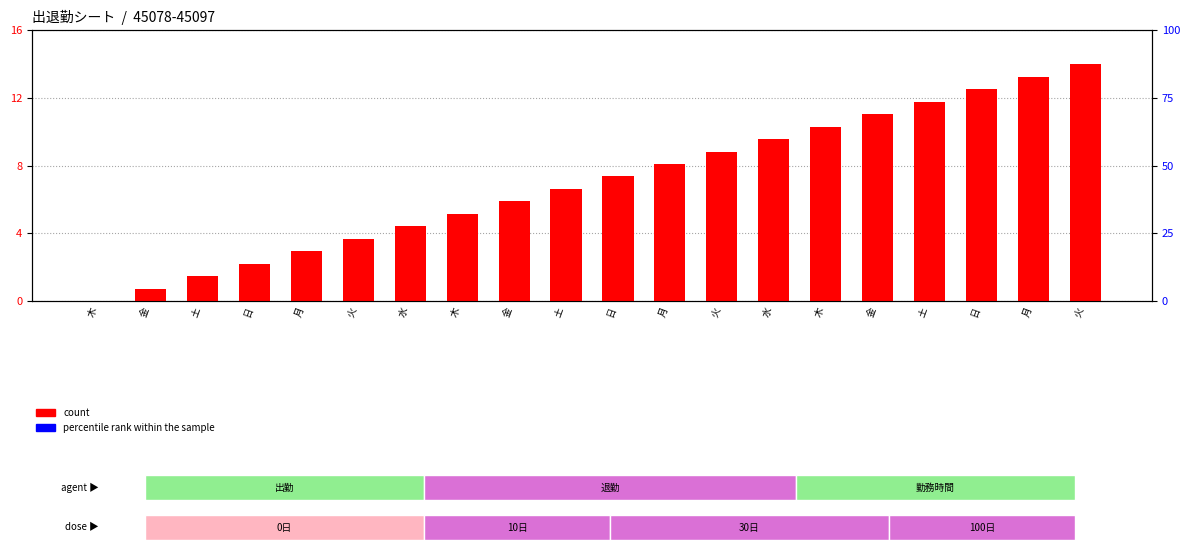

Where is percentile rank within the sample nearest to the value 0?

木